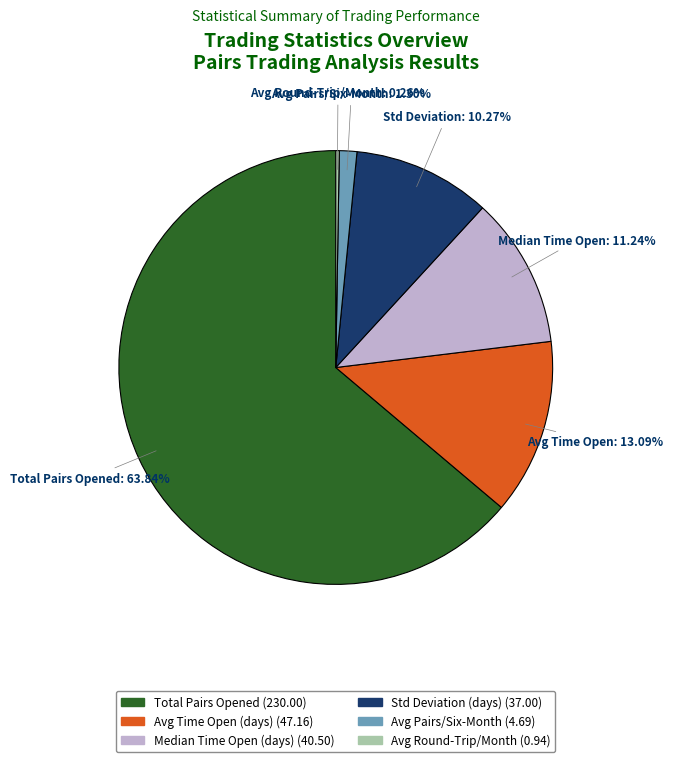

Is there any slice that represents more than half of the pie?

Yes